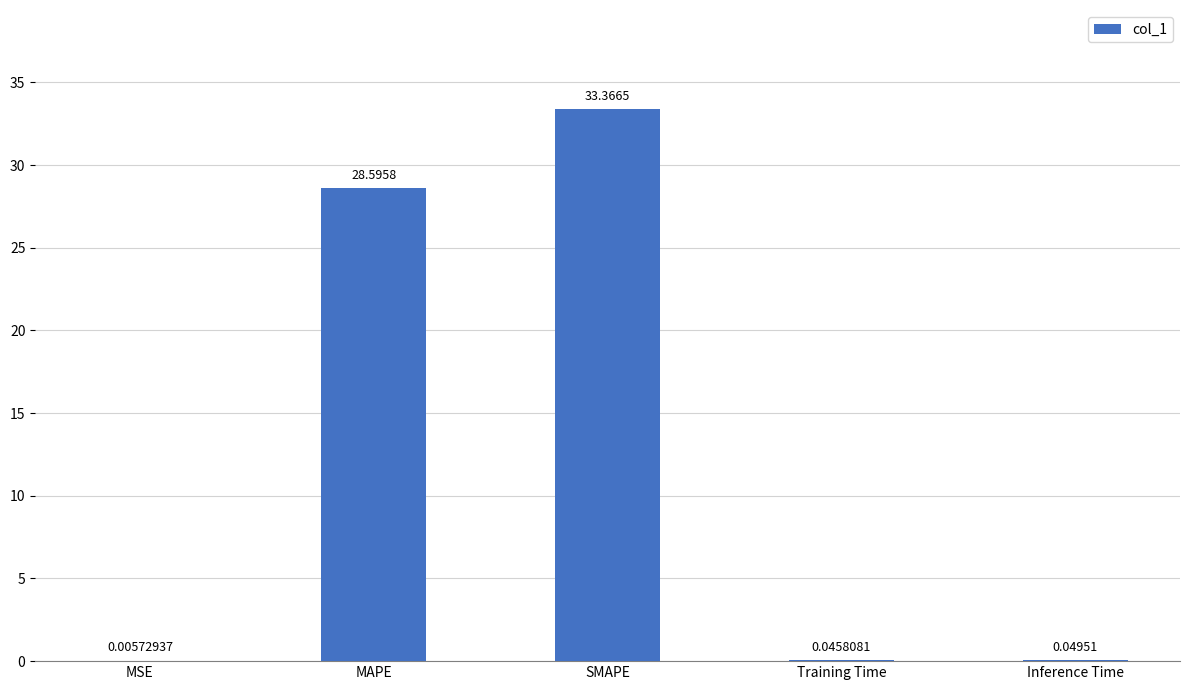

Between MAPE and SMAPE, which is larger?

SMAPE